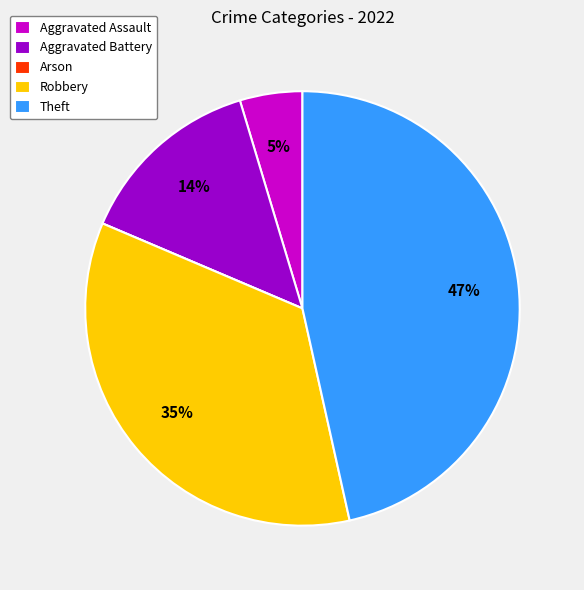

Is it true that Aggravated Assault is 5% of the pie?

True